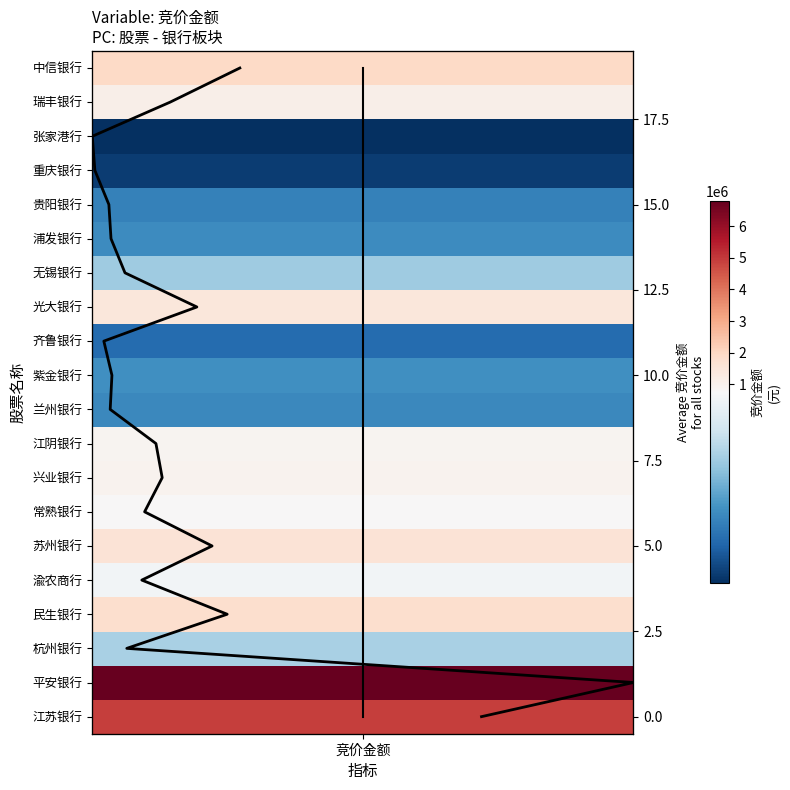

True or false: average has a value of 9 at 竞价金额.

True